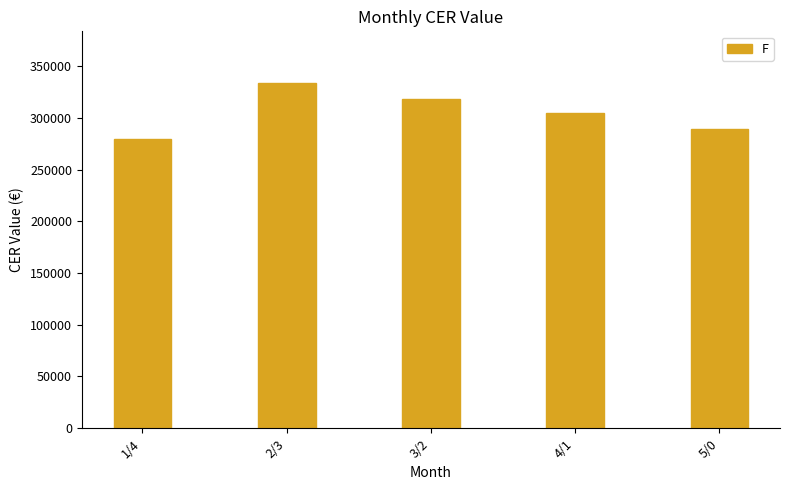

What is the sum of the values at 5/0 and 4/1?

593308.5